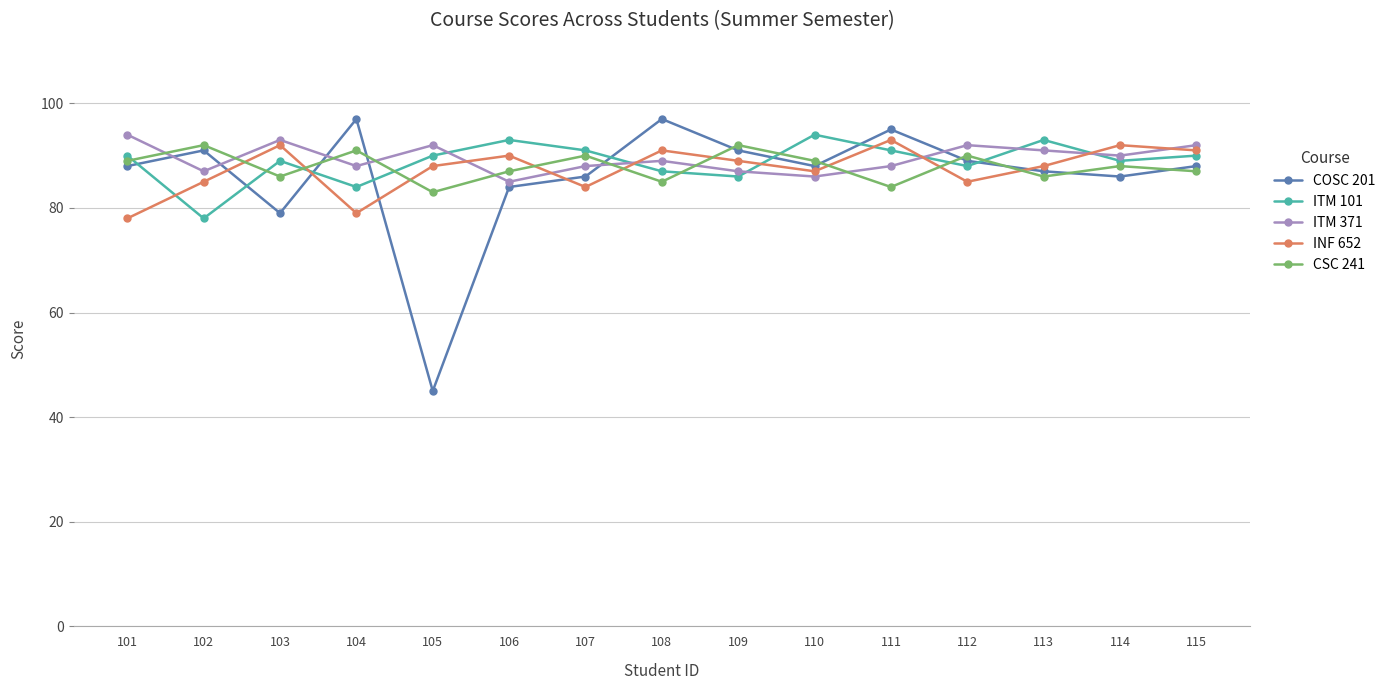

What is the value of the INF 652 point at the 12th from the left?

85